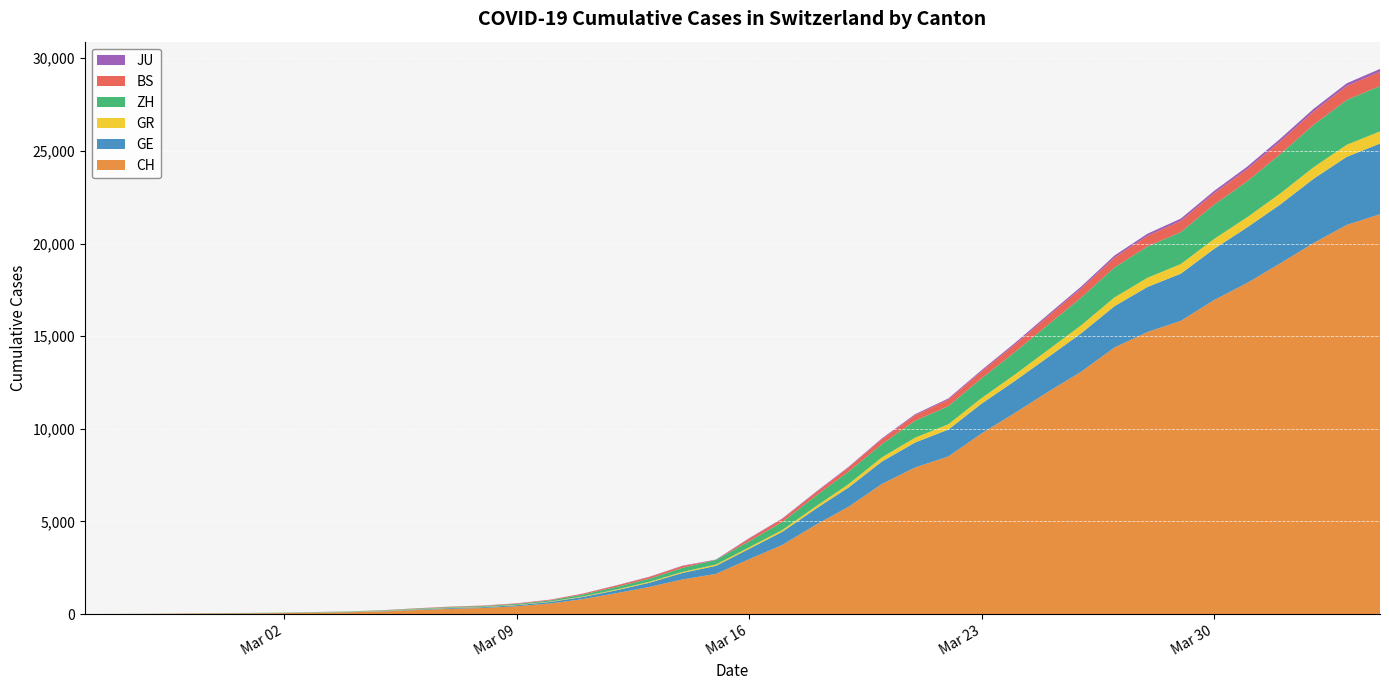

Reading left to right, list all the values displayed in this chart.

CH: 0	4	8	20	30	36	50	69	97	142	219	280	327	419	570	807	1125	1463	1870	2165	2959	3727	4807	5794	7021	7911	8505	9745	10849	11989	13080	14383	15224	15826	16946	17871	18935	20029	21006	21582
GE: 0	1	1	5	9	10	11	14	16	20	30	43	45	60	80	114	155	227	351	435	556	710	863	1041	1211	1349	1452	1610	1728	1869	2072	2230	2435	2546	2760	3002	3179	3468	3677	3815
GR: 0	2	2	6	6	6	9	9	12	14	16	17	18	18	22	31	43	53	56	71	84	101	128	182	226	258	284	300	343	393	433	474	495	519	535	547	592	622	649	657
ZH: 0	0	2	2	6	7	10	13	15	23	29	34	40	49	62	101	140	163	218	250	326	429	568	679	711	919	978	1067	1213	1358	1490	1617	1691	1723	1849	1937	2126	2290	2418	2451
BS: 0	0	1	1	1	1	1	3	3	8	15	21	24	28	33	49	73	92	100	0	143	164	181	220	270	297	356	374	410	462	501	530	569	605	617	653	687	714	754	767
JU: 0	0	1	1	1	1	1	2	2	4	4	5	5	7	7	7	12	17	18	19	25	29	32	36	44	54	61	69	82	92	100	114	119	127	128	140	145	149	149	154